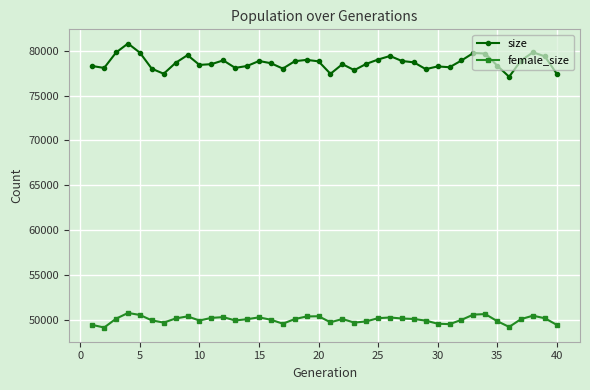

Which series has the largest total across all categories?

size